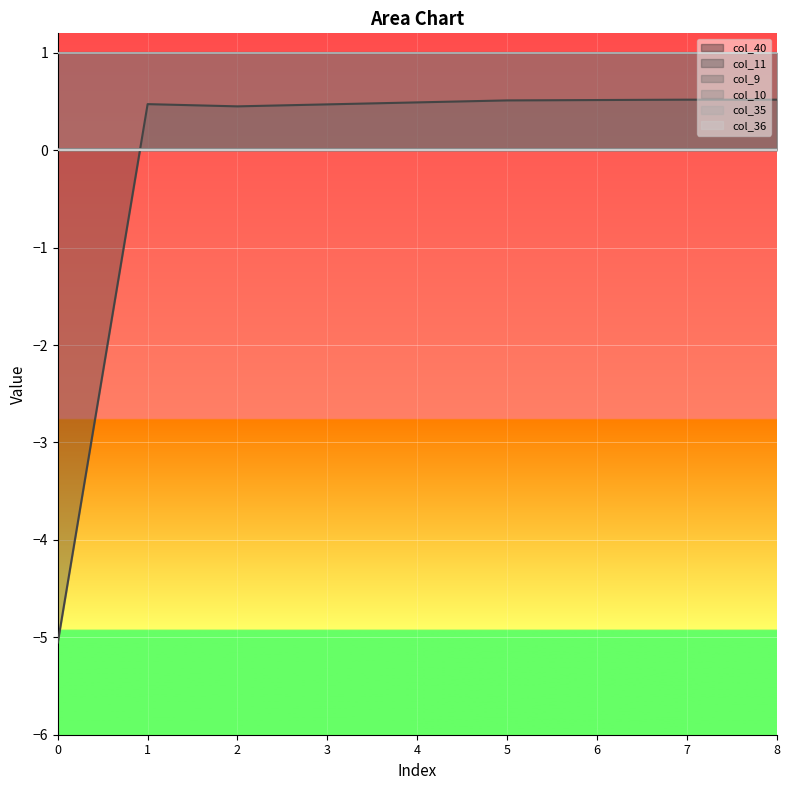

Reading right to left, list all the values displayed in this chart.

col_40: 1.0	1.0	1.0	1.0	1.0	1.0	1.0	1.0	1.0
col_11: 0.5	0.5	0.5	0.5	0.5	0.5	0.5	0.5	-5.1
col_9: 0.0	0.0	0.0	0.0	0.0	0.0	0.0	0.0	0.0
col_10: 0.0	0.0	0.0	0.0	0.0	0.0	0.0	0.0	0.0
col_35: 1.0	1.0	1.0	1.0	1.0	1.0	1.0	1.0	1.0
col_36: 0.0	0.0	0.0	0.0	0.0	0.0	0.0	0.0	0.0